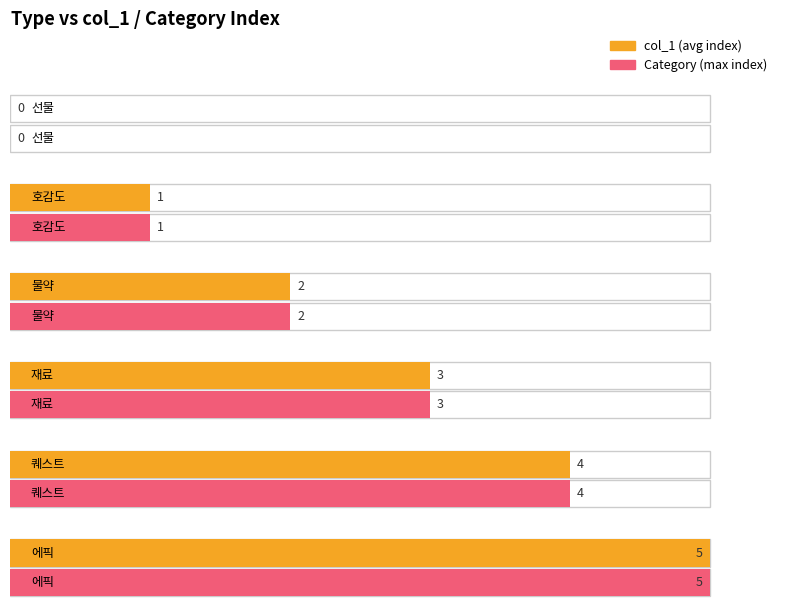

Which series has the largest total across all categories?

col_1